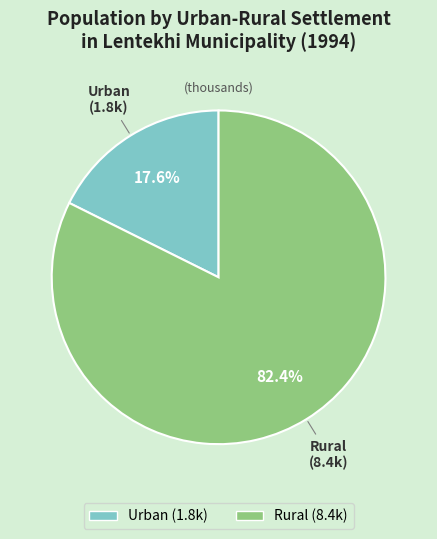

To the nearest percent, what portion does Rural represent?

82%